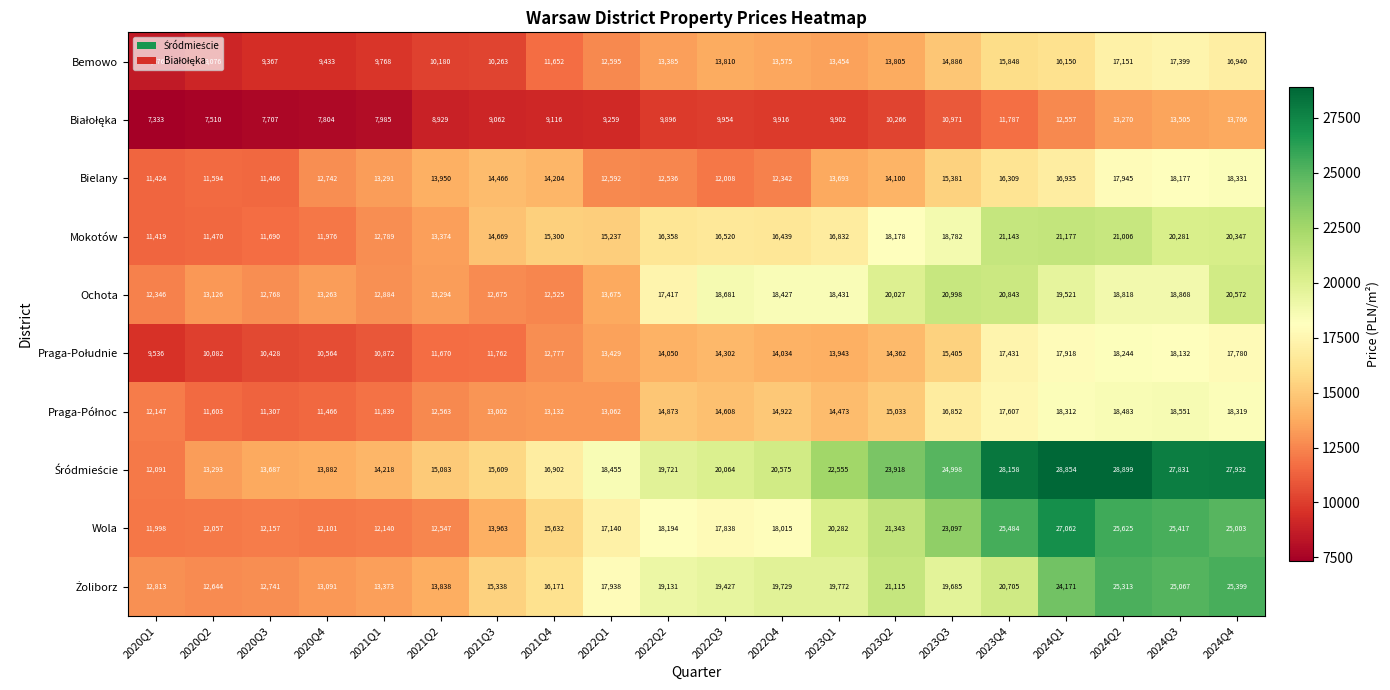

List the labels in order of Wola value, smallest first.

2020Q1, 2020Q2, 2020Q4, 2021Q1, 2020Q3, 2021Q2, 2021Q3, 2021Q4, 2022Q1, 2022Q3, 2022Q4, 2022Q2, 2023Q1, 2023Q2, 2023Q3, 2024Q4, 2024Q3, 2023Q4, 2024Q2, 2024Q1